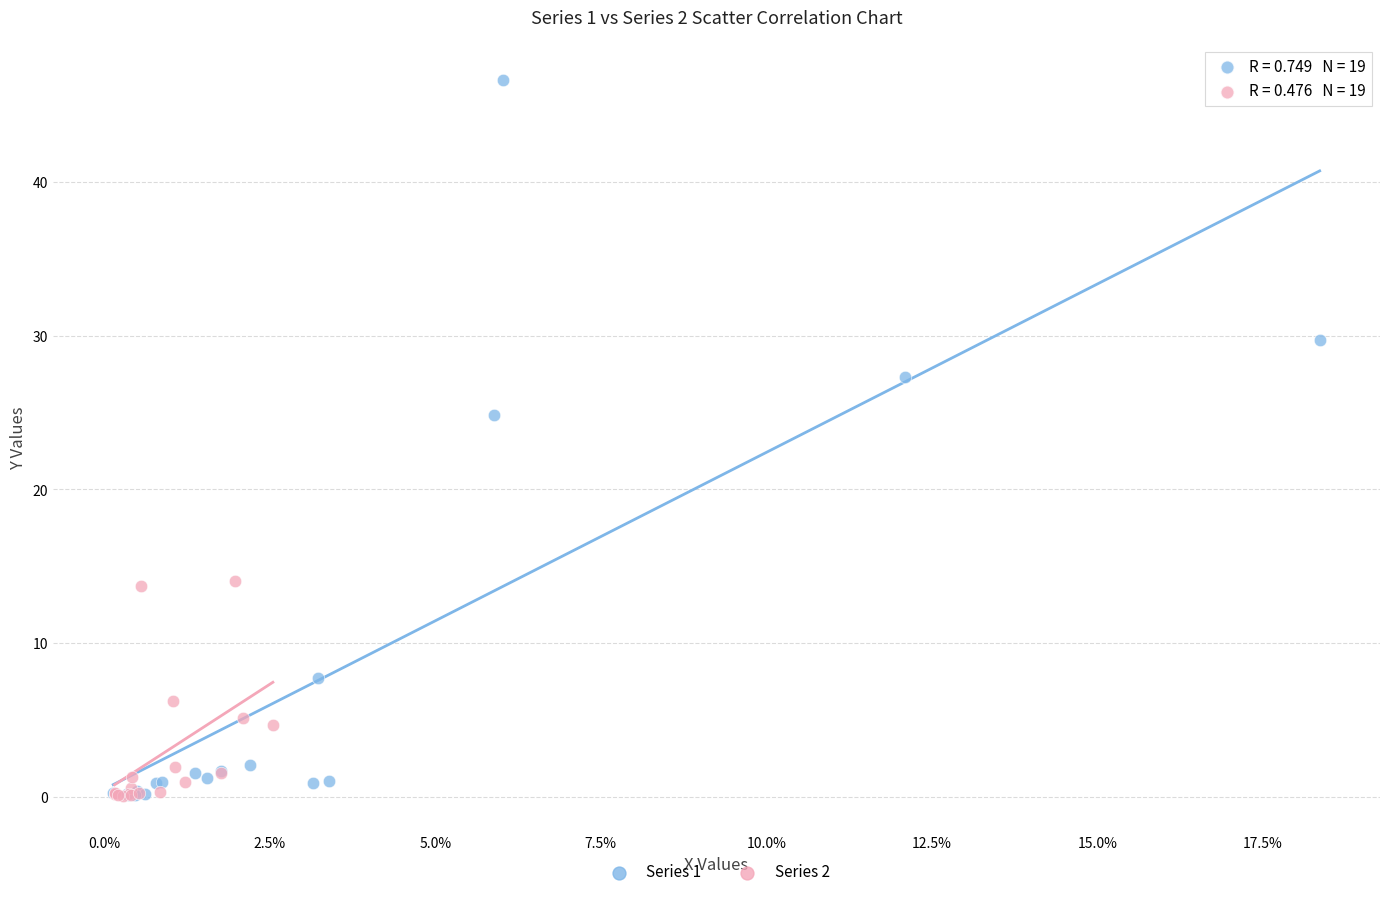

Which series reaches the maximum Y coordinate?

Series 1